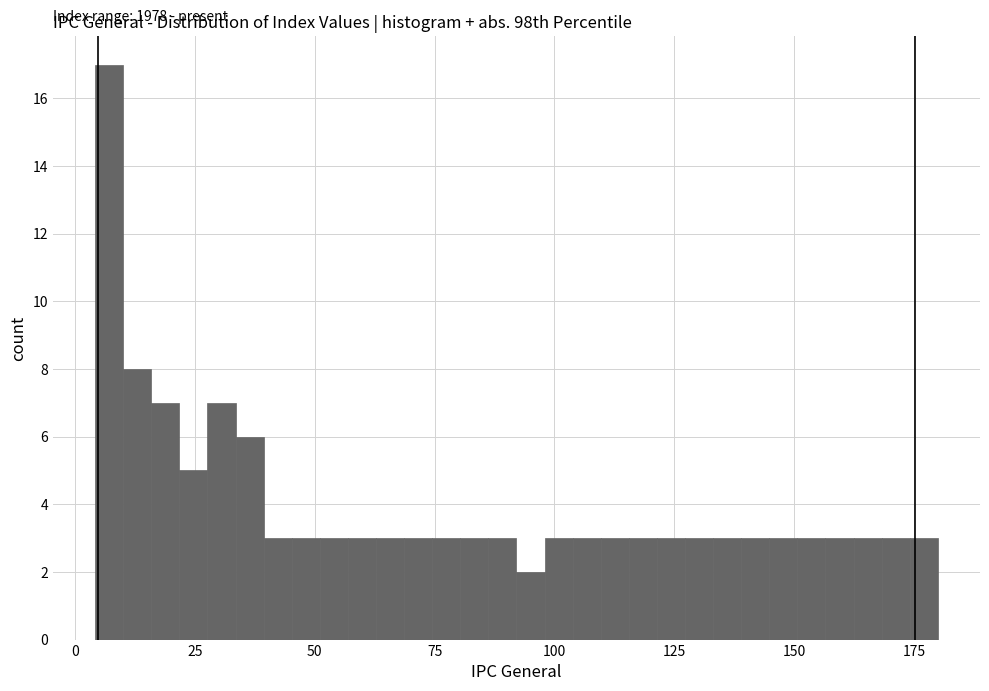

Read against the x-axis, roughly where is the centre of the tallest bar?

5